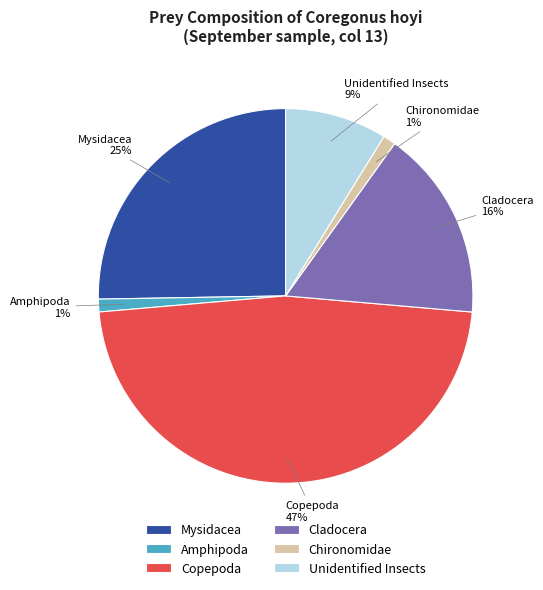

Does Mysidacea account for over 50% of the chart?

No